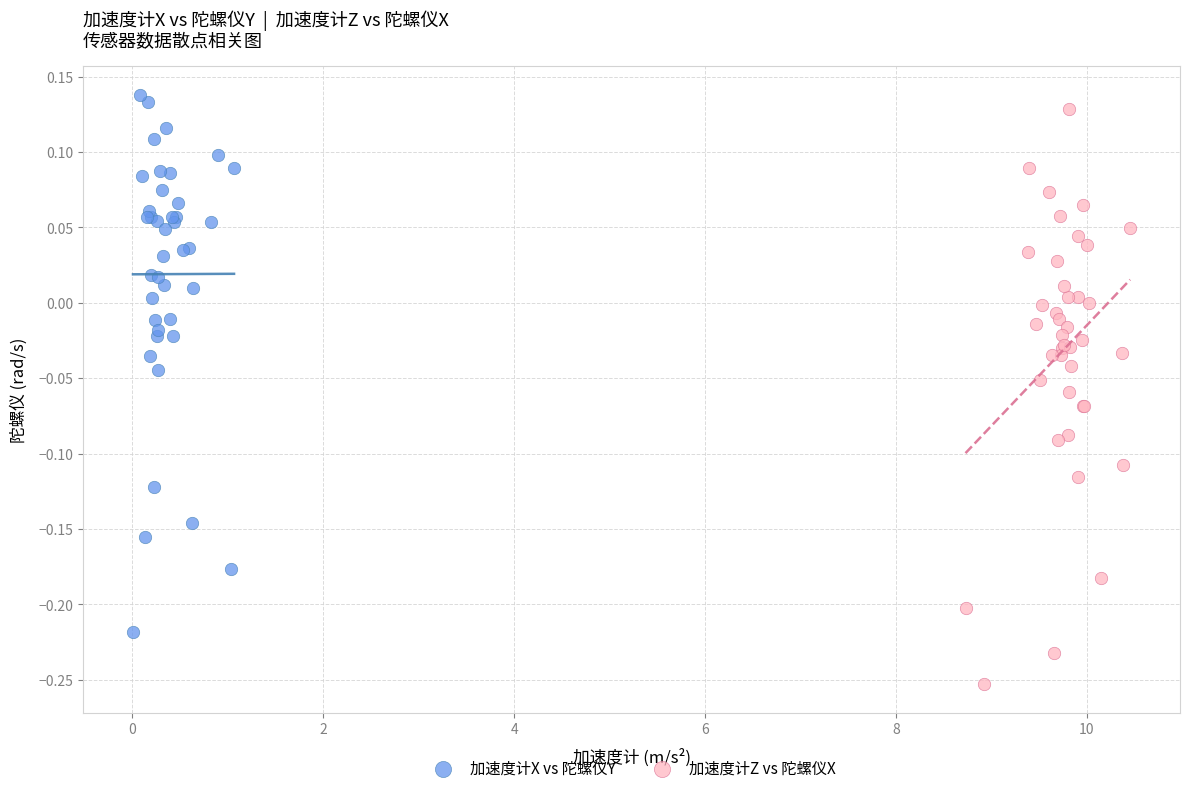

What are all the series names shown in the legend?

加速度计X vs 陀螺仪Y, 加速度计Z vs 陀螺仪X